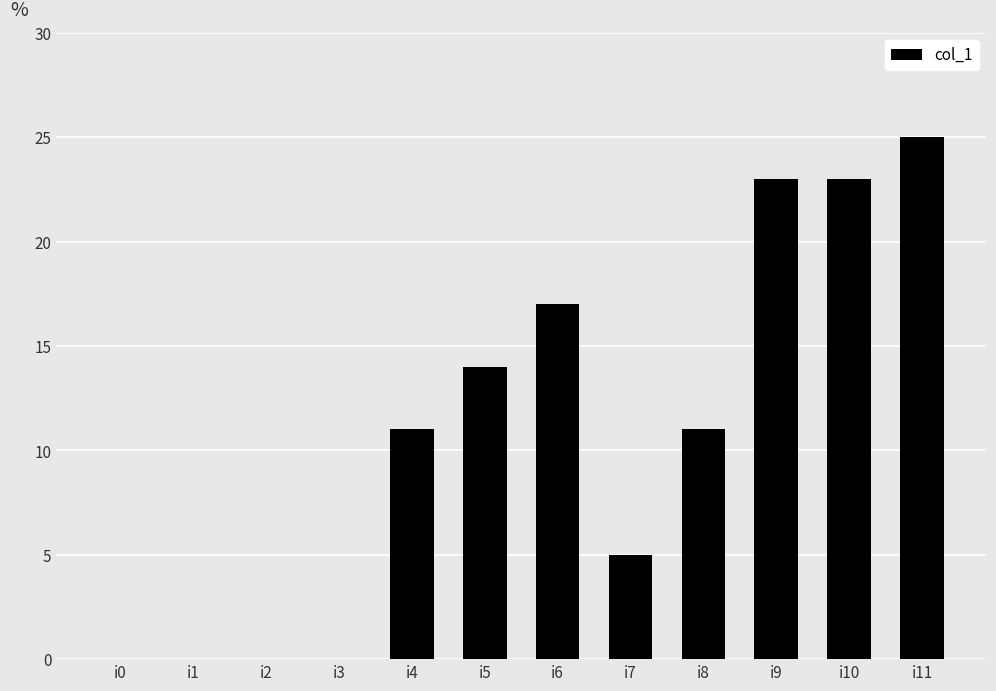

Which has a higher value, i10 or i0?

i10